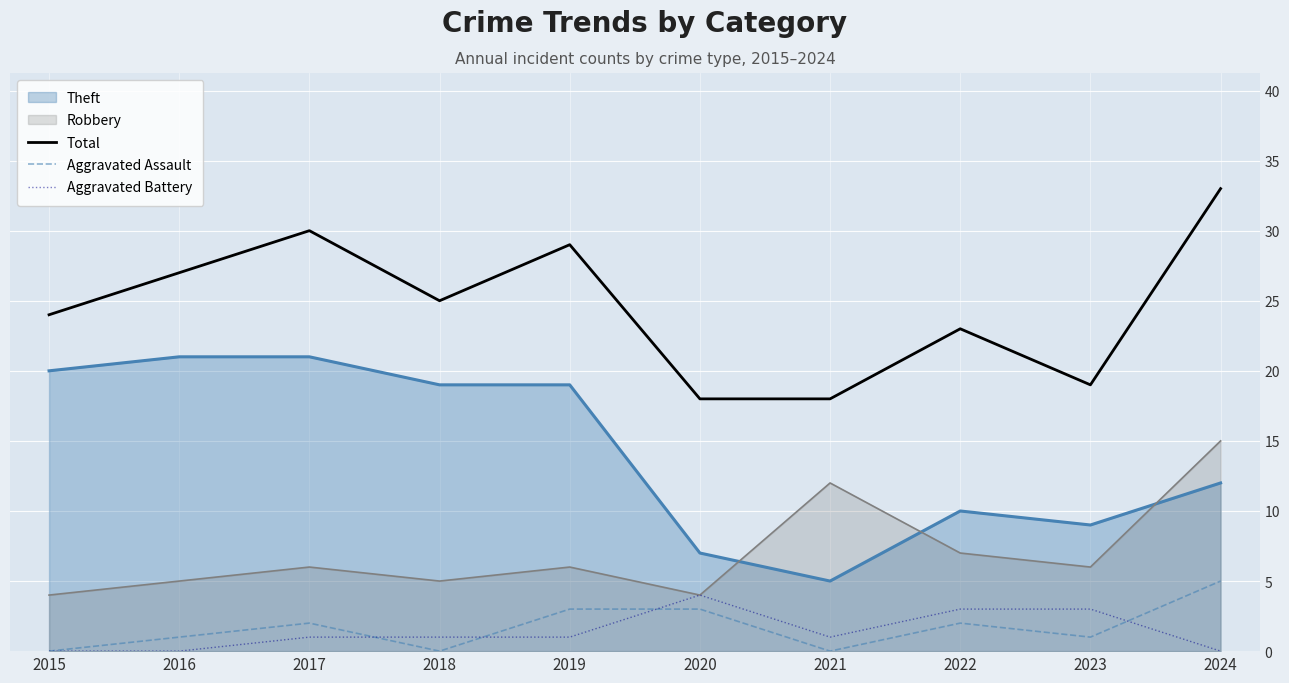

How many values in Aggravated Assault are above zero?

7